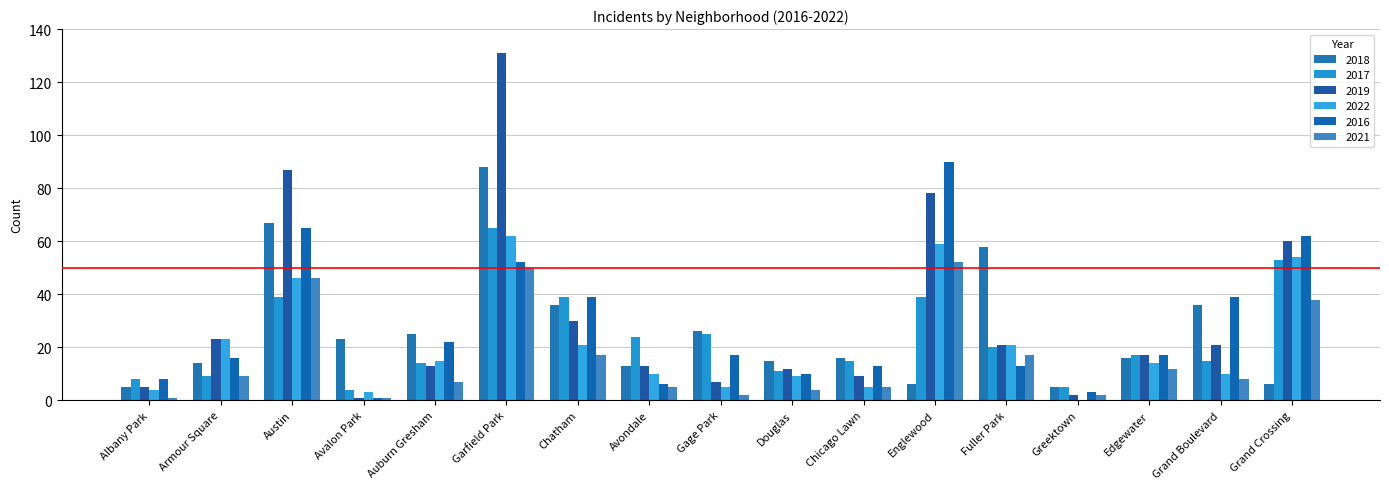

Are the bars horizontal?

No